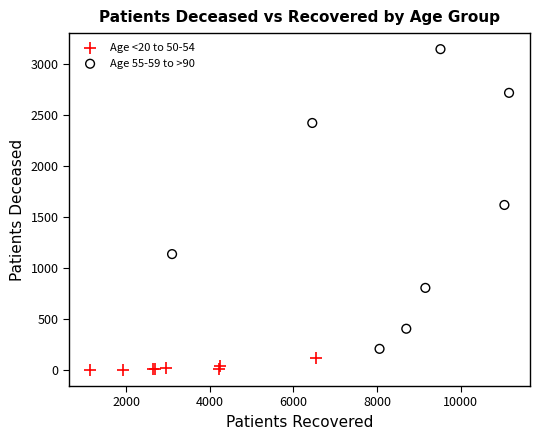

Which series reaches the minimum Y coordinate?

Age <20 to 50-54